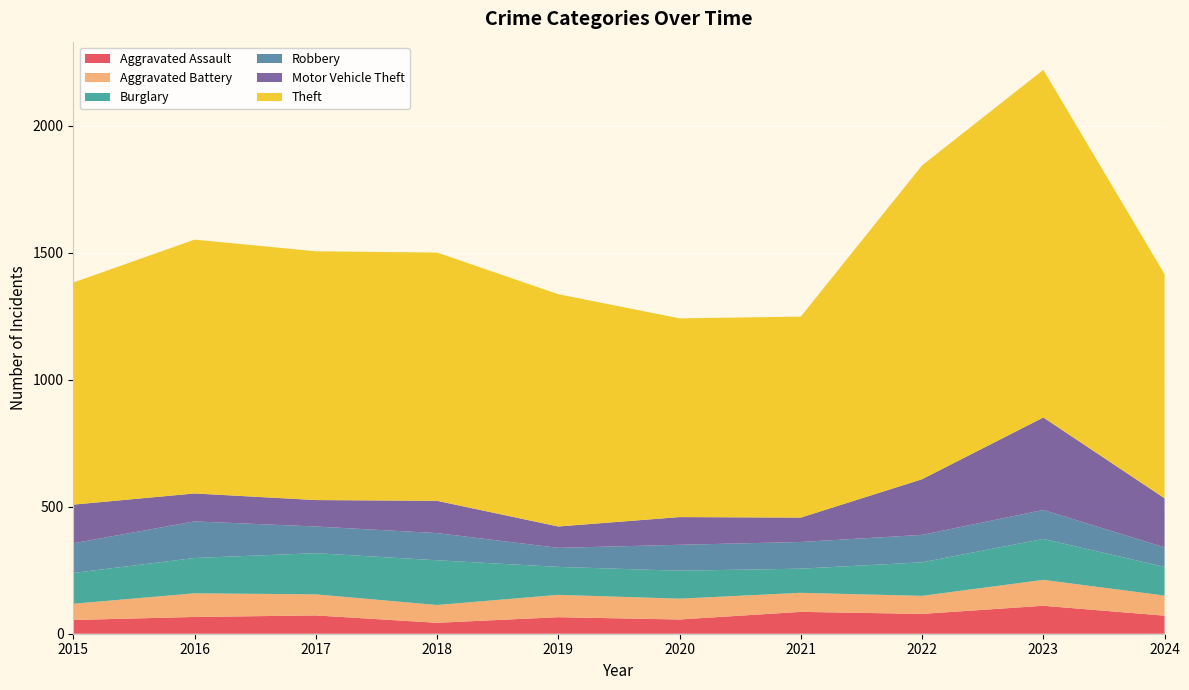

Reading left to right, transcribe all the data shown in this chart.

Aggravated Assault: 2015=54	2016=66	2017=72	2018=43	2019=65	2020=56	2021=86	2022=78	2023=110	2024=71
Aggravated Battery: 2015=64	2016=93	2017=83	2018=70	2019=88	2020=82	2021=75	2022=71	2023=102	2024=79
Burglary: 2015=121	2016=139	2017=162	2018=176	2019=110	2020=110	2021=95	2022=132	2023=161	2024=113
Robbery: 2015=117	2016=144	2017=105	2018=107	2019=75	2020=102	2021=105	2022=108	2023=114	2024=77
Motor Vehicle Theft: 2015=152	2016=110	2017=104	2018=127	2019=84	2020=109	2021=96	2022=219	2023=364	2024=193
Theft: 2015=874	2016=999	2017=979	2018=977	2019=914	2020=782	2021=791	2022=1235	2023=1368	2024=882